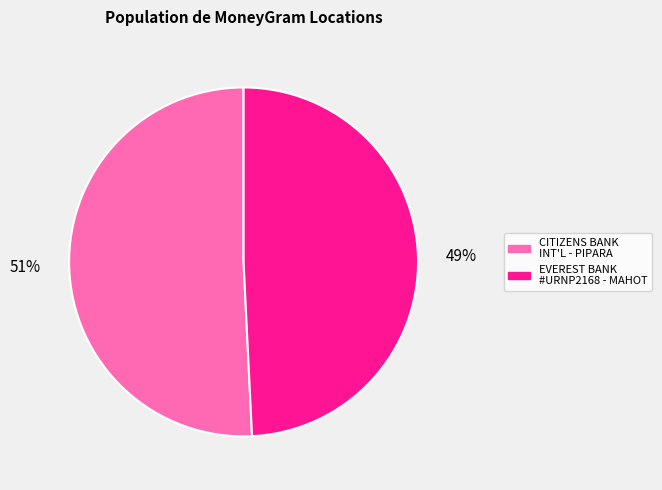

To the nearest percent, what is the average slice percentage?

50%